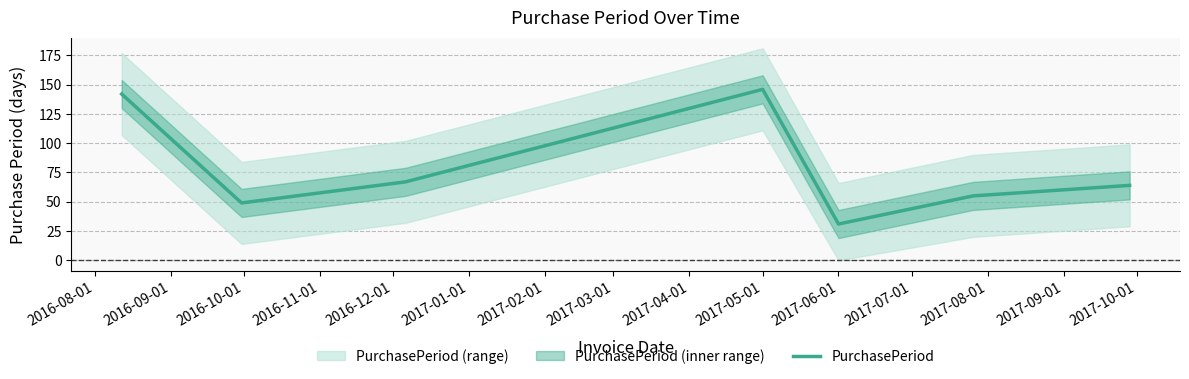

How many interior local valleys (lower than both neighbors) does the data have?

2